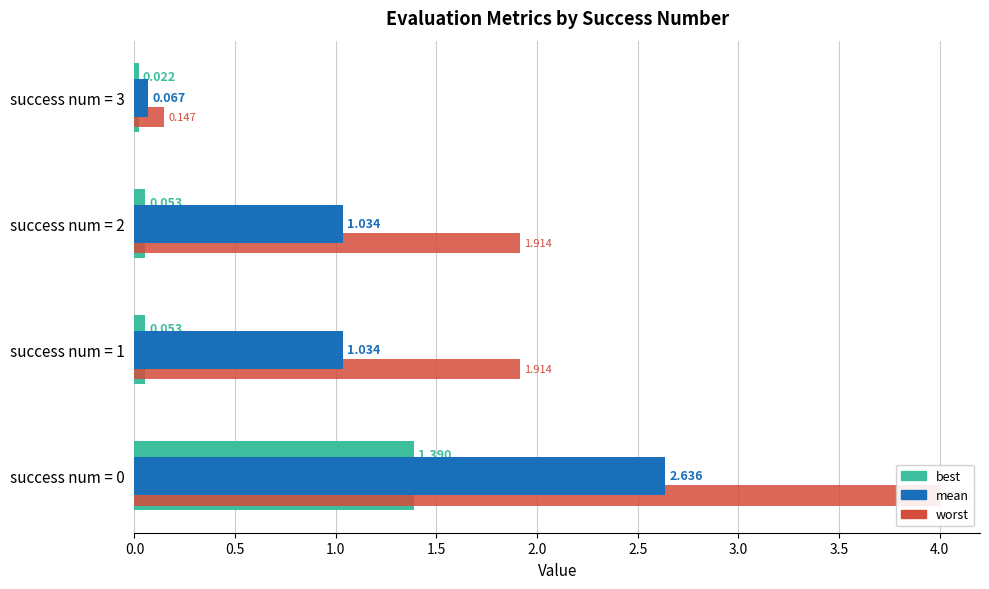

What position from the left is 1.0?

3